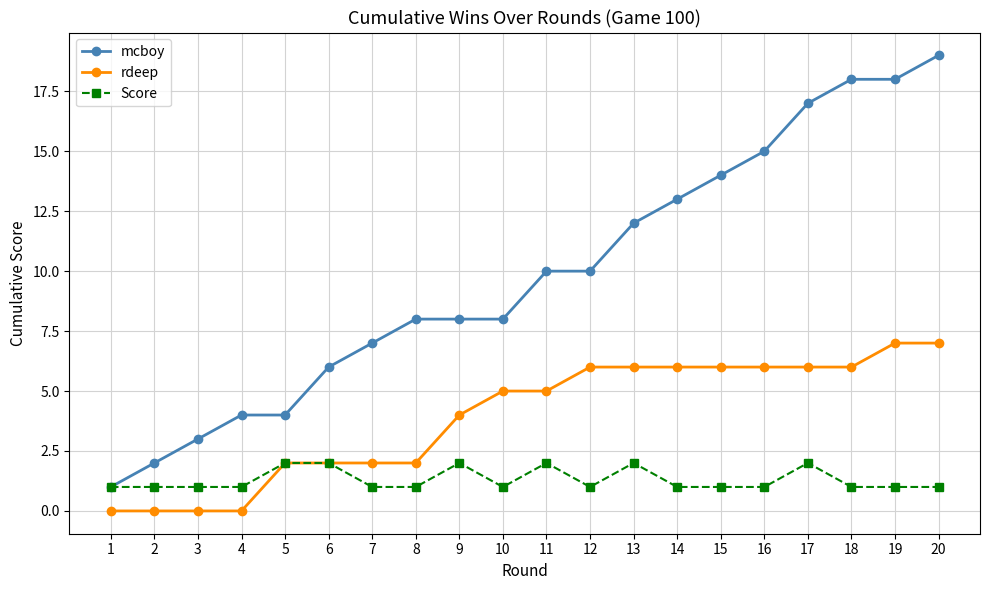

Read the mcboy value at 17.

17